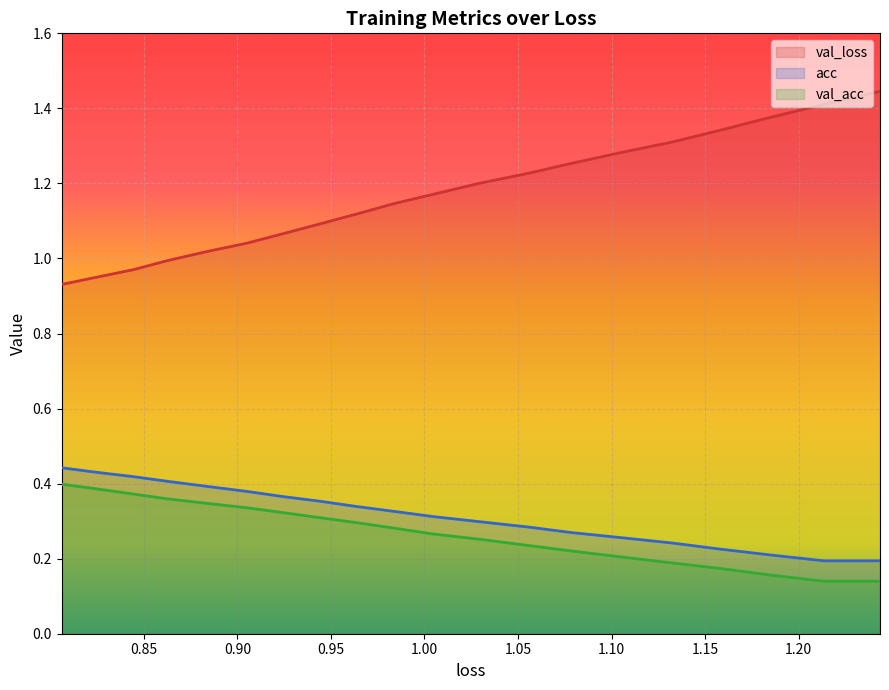

True or false: val_loss and val_acc intersect in this chart.

False